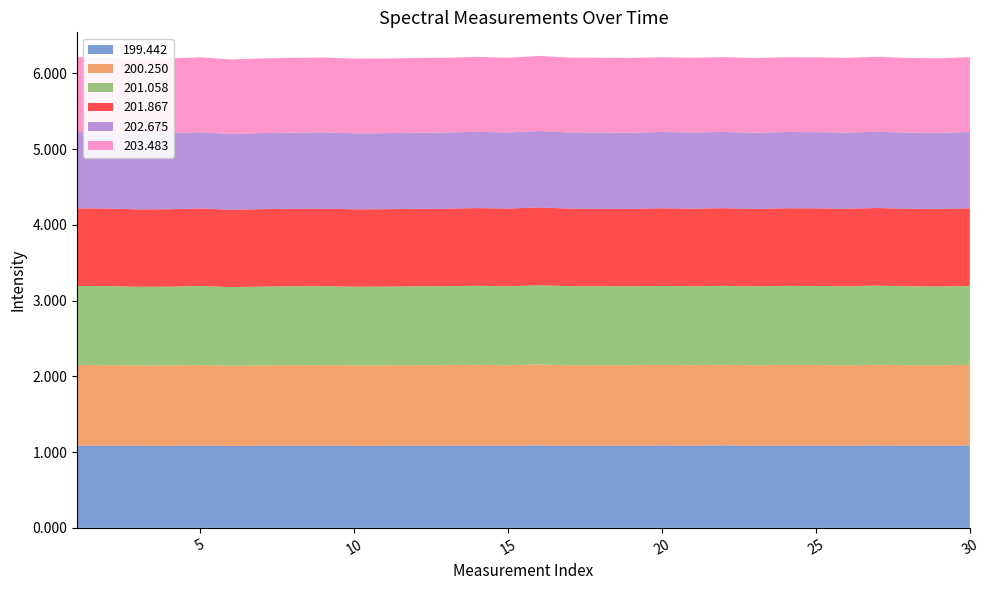

Reading left to right, extract all data points from this chart.

199.442: 1.1	1.1	1.1	1.1	1.1	1.1	1.1	1.1	1.1	1.1	1.1	1.1	1.1	1.1	1.1	1.1	1.1	1.1	1.1	1.1	1.1	1.1	1.1	1.1	1.1	1.1	1.1	1.1	1.1	1.1
200.250: 1.1	1.1	1.1	1.1	1.1	1.1	1.1	1.1	1.1	1.1	1.1	1.1	1.1	1.1	1.1	1.1	1.1	1.1	1.1	1.1	1.1	1.1	1.1	1.1	1.1	1.1	1.1	1.1	1.1	1.1
201.058: 1.0	1.0	1.0	1.0	1.0	1.0	1.0	1.0	1.0	1.0	1.0	1.0	1.0	1.0	1.0	1.0	1.0	1.0	1.0	1.0	1.0	1.0	1.0	1.0	1.0	1.0	1.0	1.0	1.0	1.0
201.867: 1.0	1.0	1.0	1.0	1.0	1.0	1.0	1.0	1.0	1.0	1.0	1.0	1.0	1.0	1.0	1.0	1.0	1.0	1.0	1.0	1.0	1.0	1.0	1.0	1.0	1.0	1.0	1.0	1.0	1.0
202.675: 1.0	1.0	1.0	1.0	1.0	1.0	1.0	1.0	1.0	1.0	1.0	1.0	1.0	1.0	1.0	1.0	1.0	1.0	1.0	1.0	1.0	1.0	1.0	1.0	1.0	1.0	1.0	1.0	1.0	1.0
203.483: 1.0	1.0	1.0	1.0	1.0	1.0	1.0	1.0	1.0	1.0	1.0	1.0	1.0	1.0	1.0	1.0	1.0	1.0	1.0	1.0	1.0	1.0	1.0	1.0	1.0	1.0	1.0	1.0	1.0	1.0